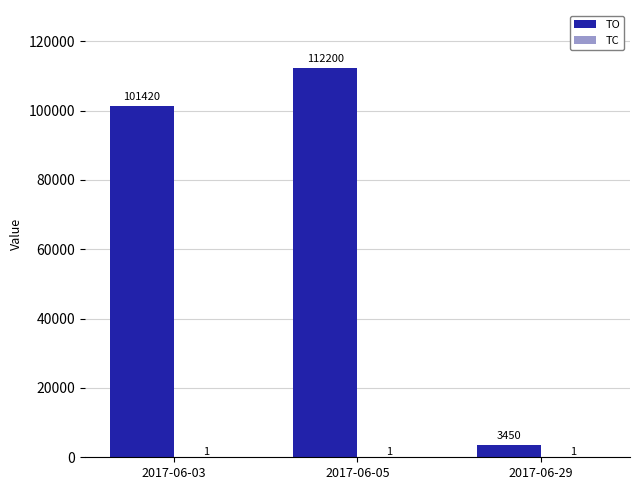

What is the average value of the TO series?

72357